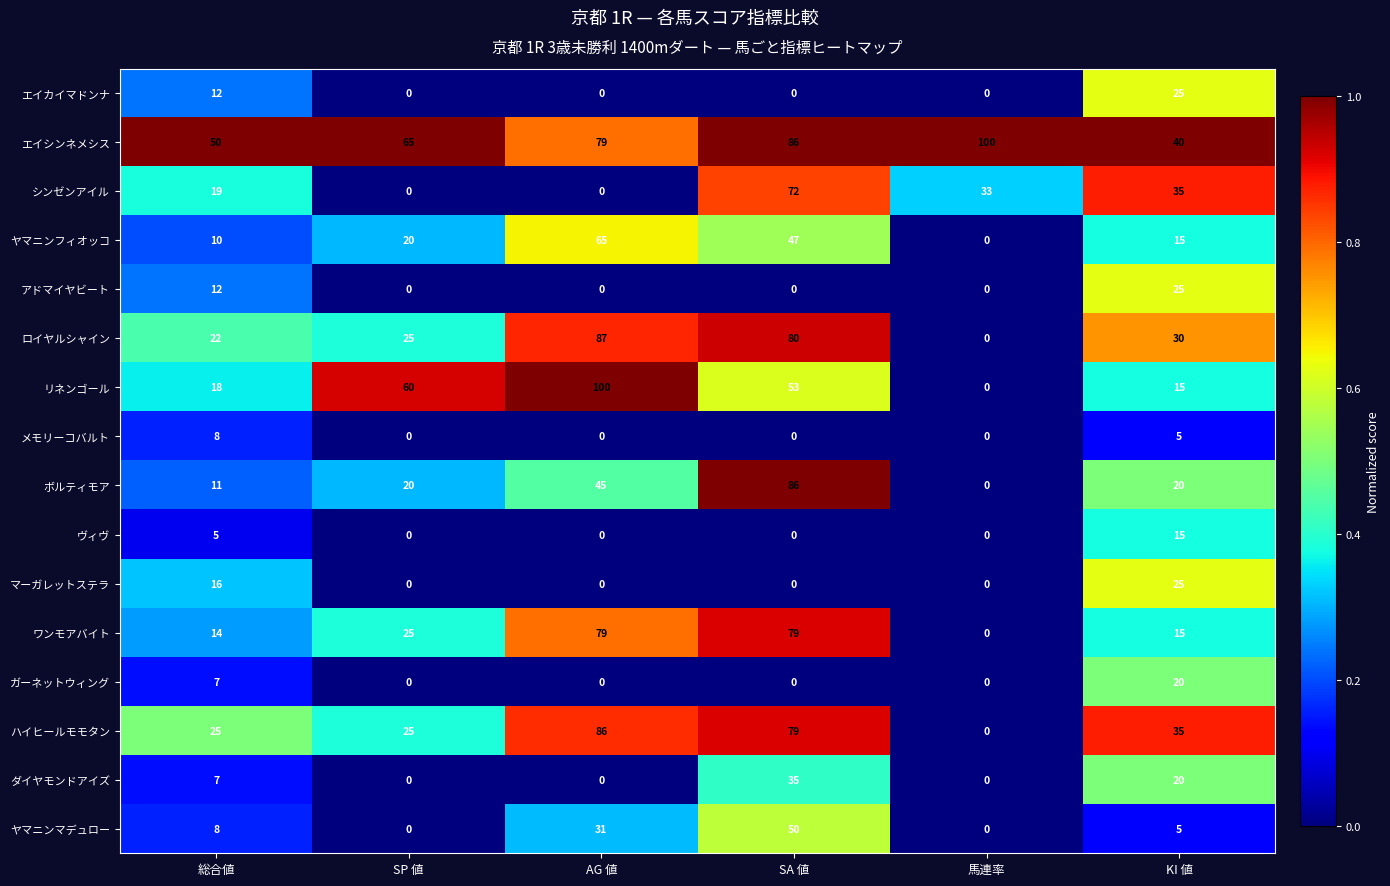

What is the average value of the ボルティモア series?

30